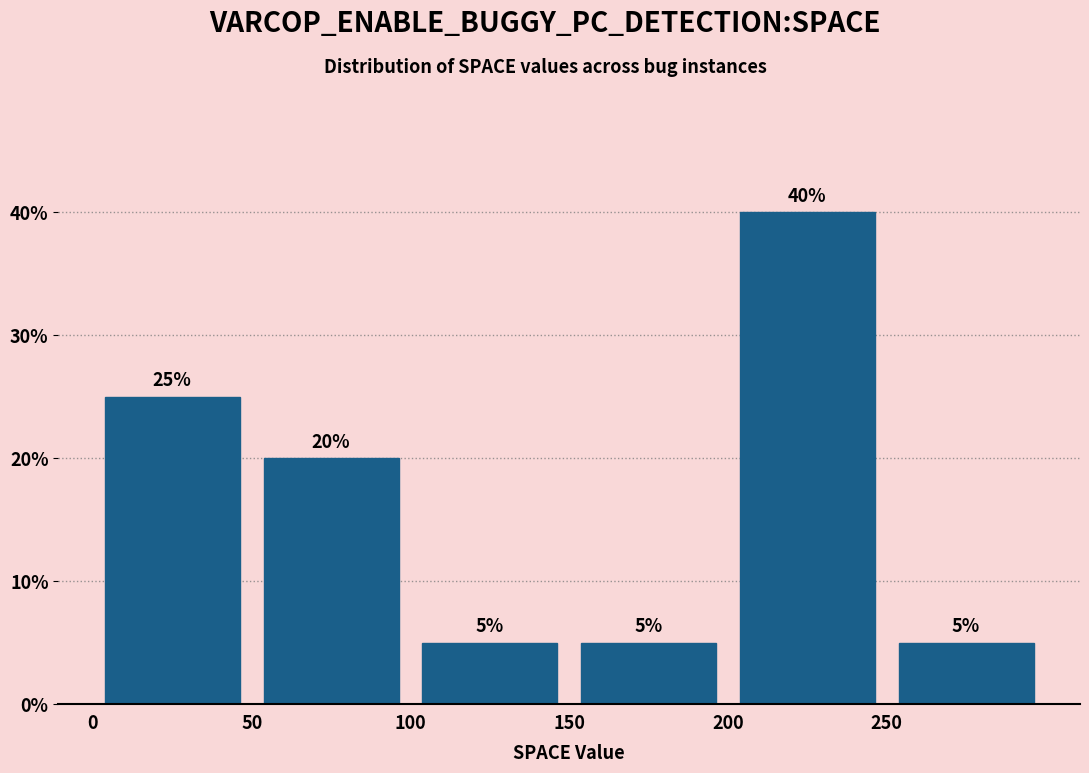

Reading left to right, transcribe this chart: for each bar, give the range it covers on the x-axis and its height.

0 to 50: 25
50 to 100: 20
100 to 150: 5
150 to 200: 5
200 to 250: 40
250 to 300: 5